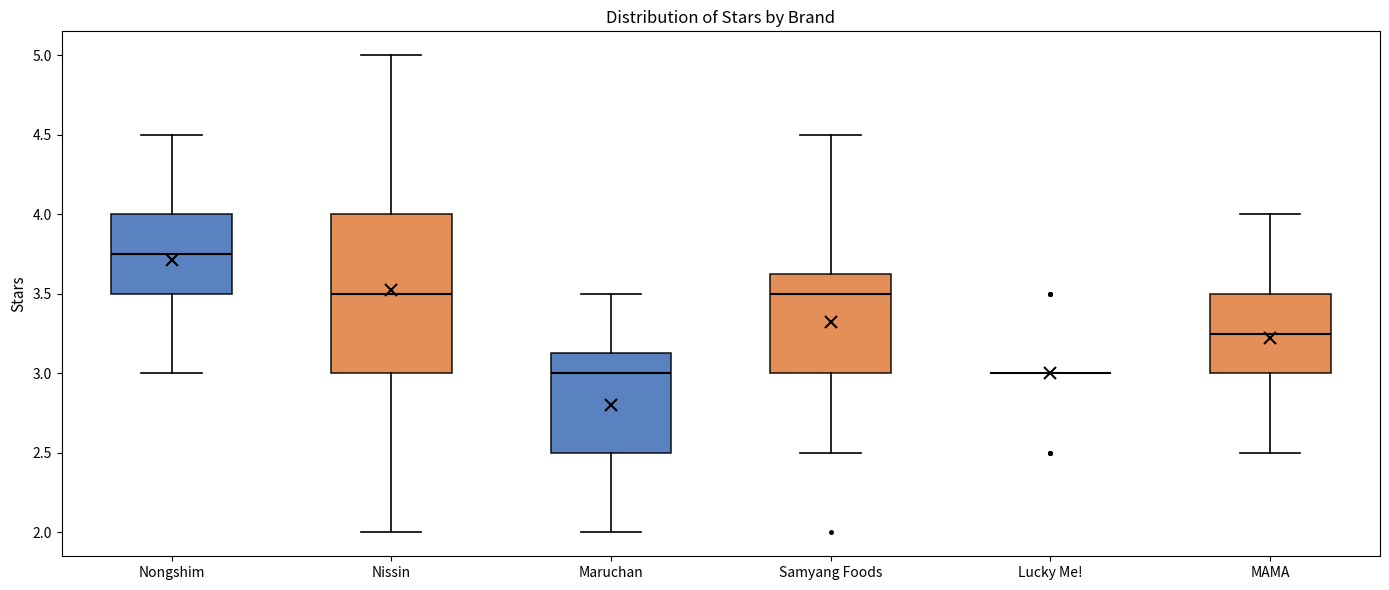

Where does the lower whisker of the box for Samyang Foods end on the y-axis? The values are not printed on the chart, so give them approximately, as read against the axis.

2.50